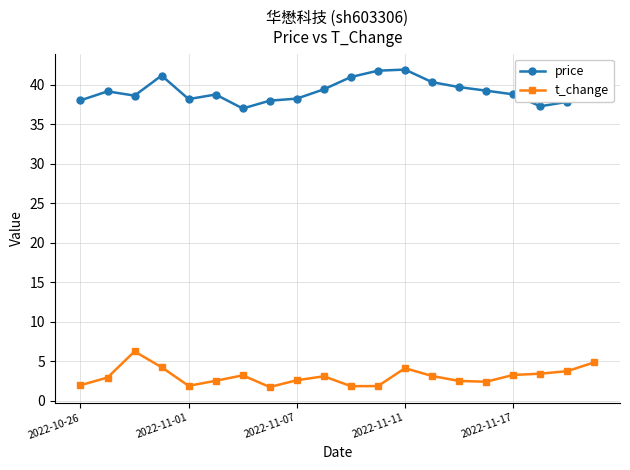

At how many categories does at least one series exceed 14?

20